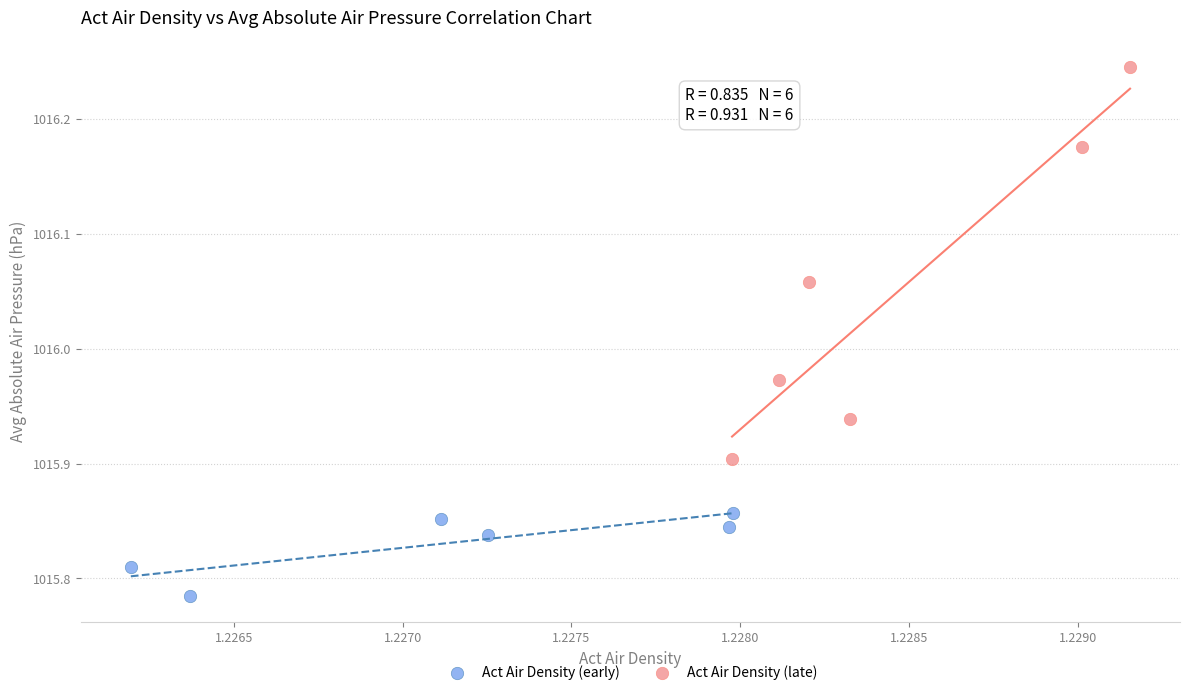

Which series has the widest spread of Y values?

Act Air Density (late)